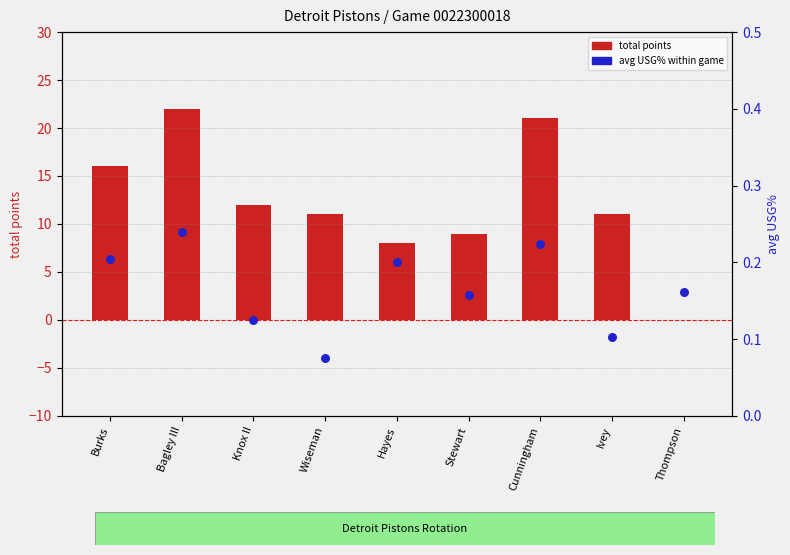

Which series has the largest total across all categories?

total points